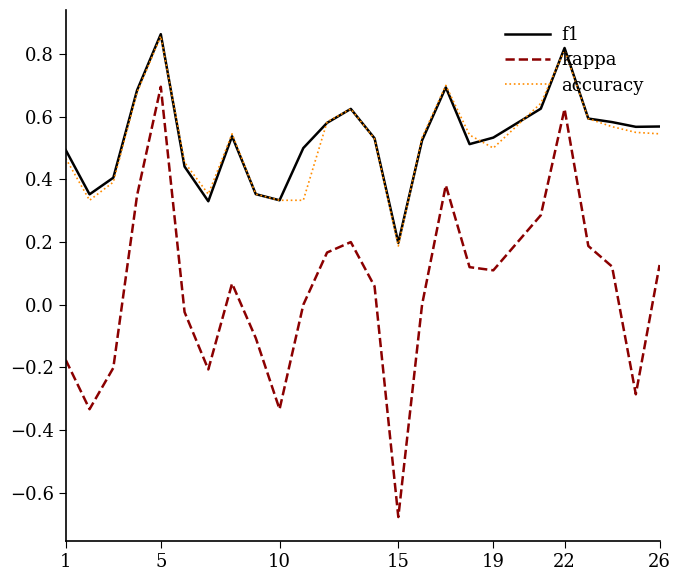

Which series has the largest range (max minus min)?

kappa